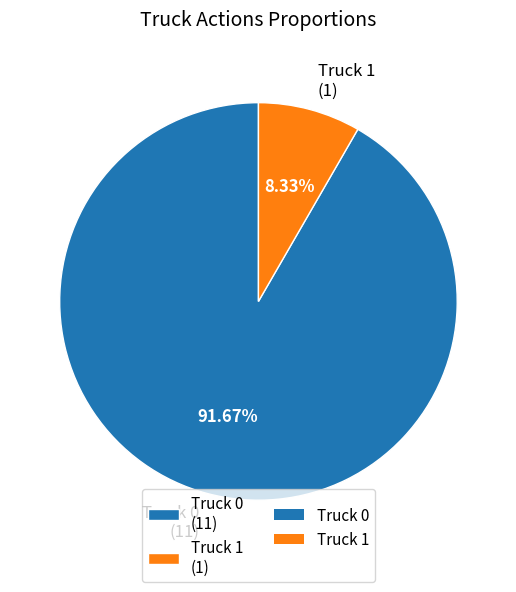

What percentage is NOT represented by Truck 0?

8.3%